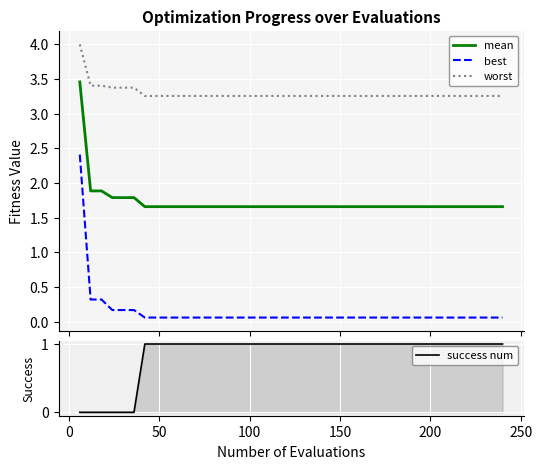

What is the maximum value for mean?

3.5